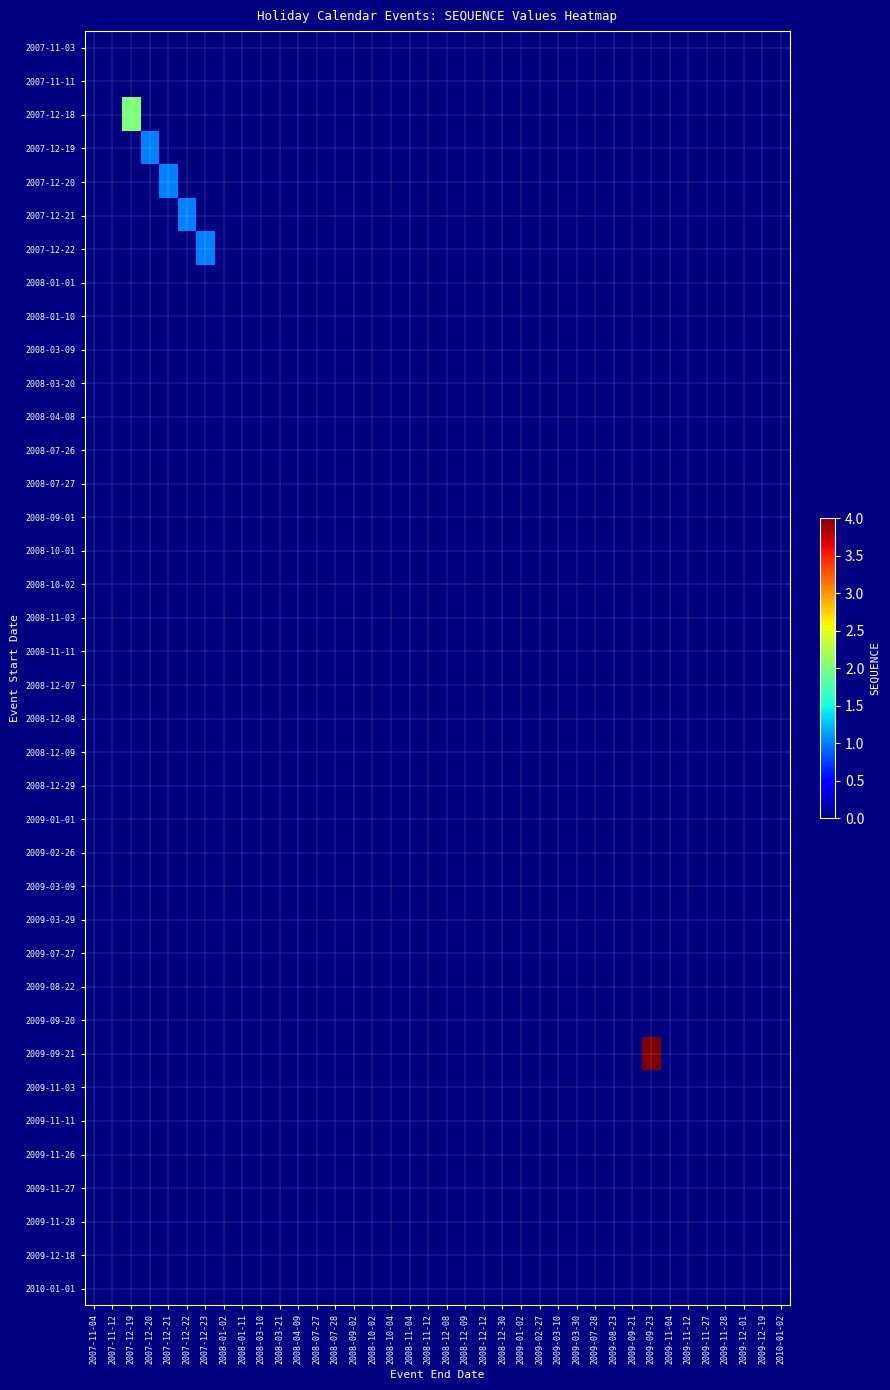

What is the spread (max minus min) of values at 2009-09-23?

4